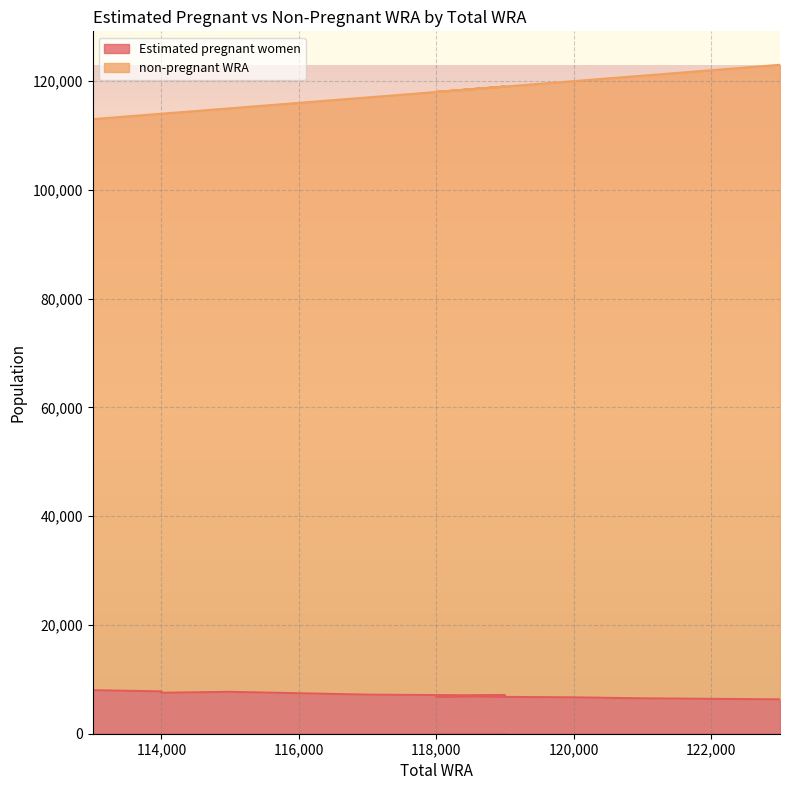

What is the minimum value for Estimated pregnant women?

6318.0